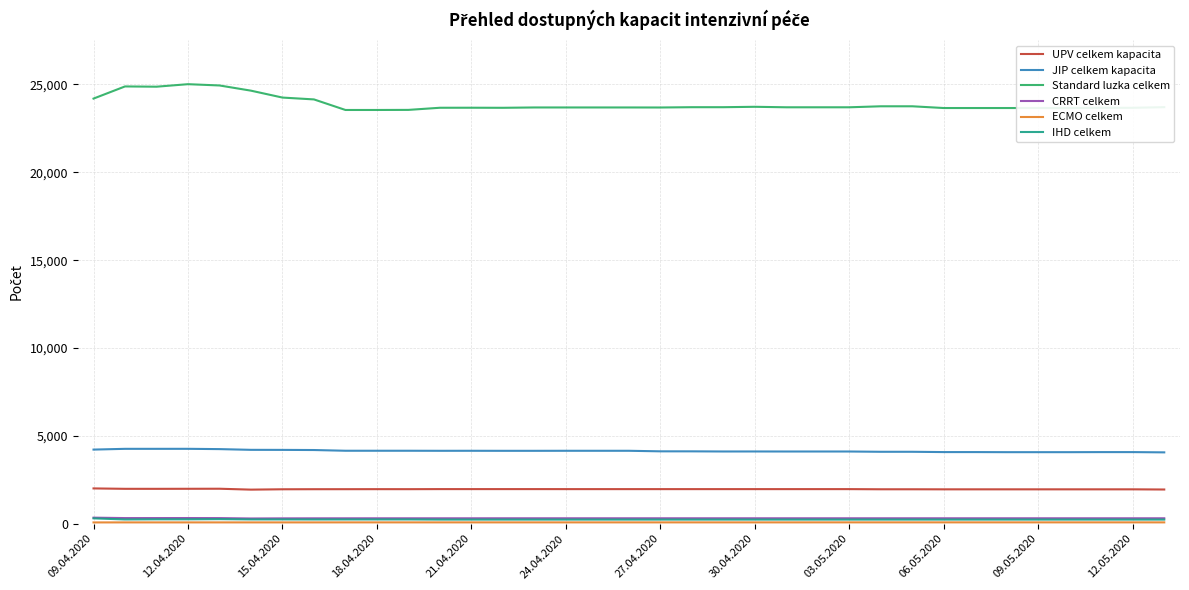

How many lines are shown in the chart?

6